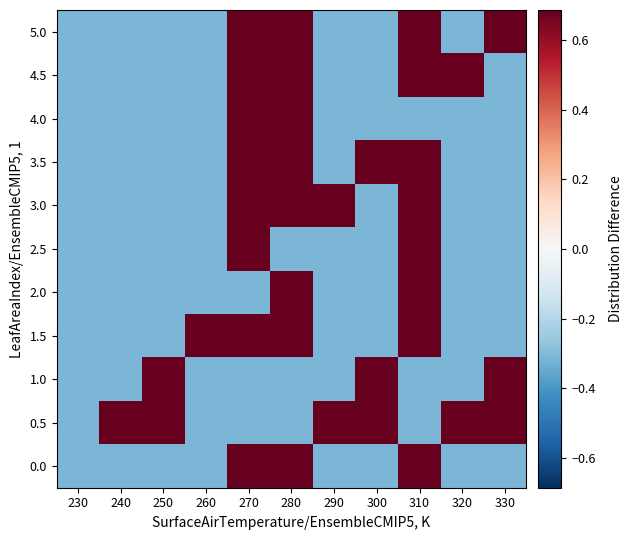

What is the spread (max minus min) of values at 260?

1.0